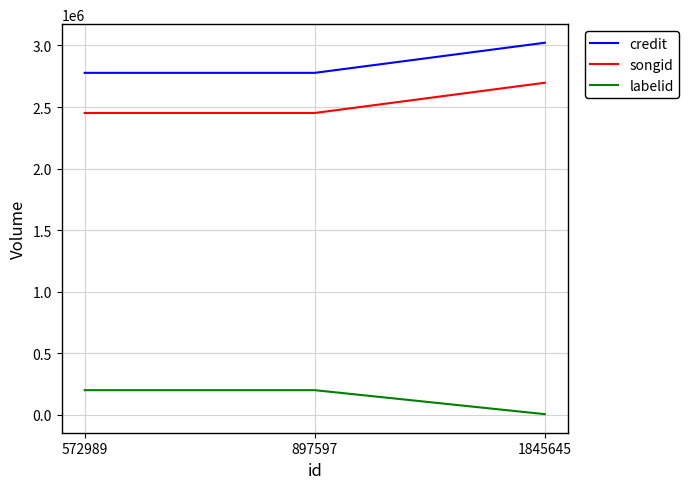

At how many categories does at least one series exceed 1684821?

3